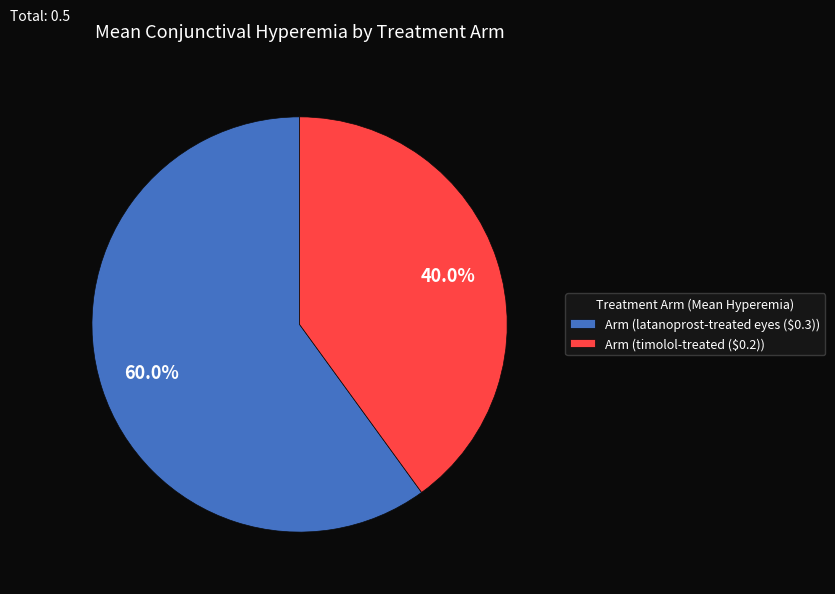

What is the smallest slice in the pie chart?

Arm (timolol-treated ($0.2))